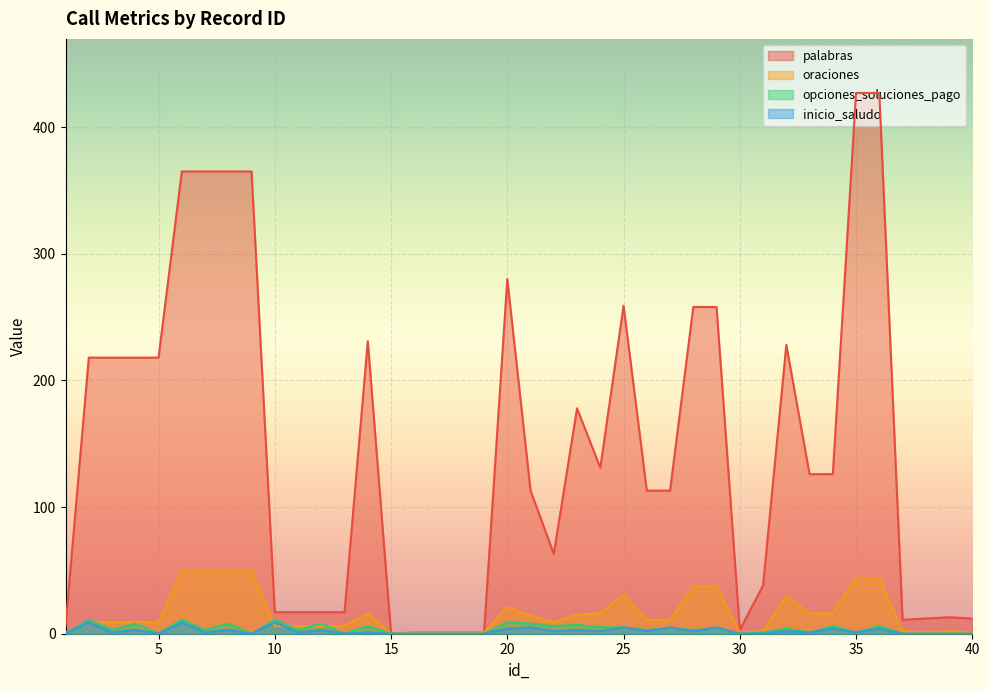

What is the value of the palabras point at the 9th from the left?

365